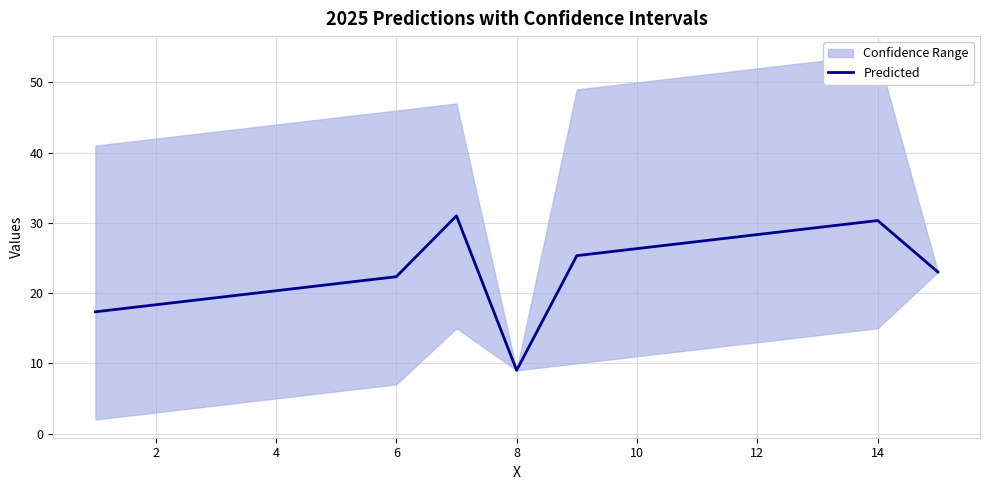

The value of Predicted at 2 is 18.3. True or false?

True